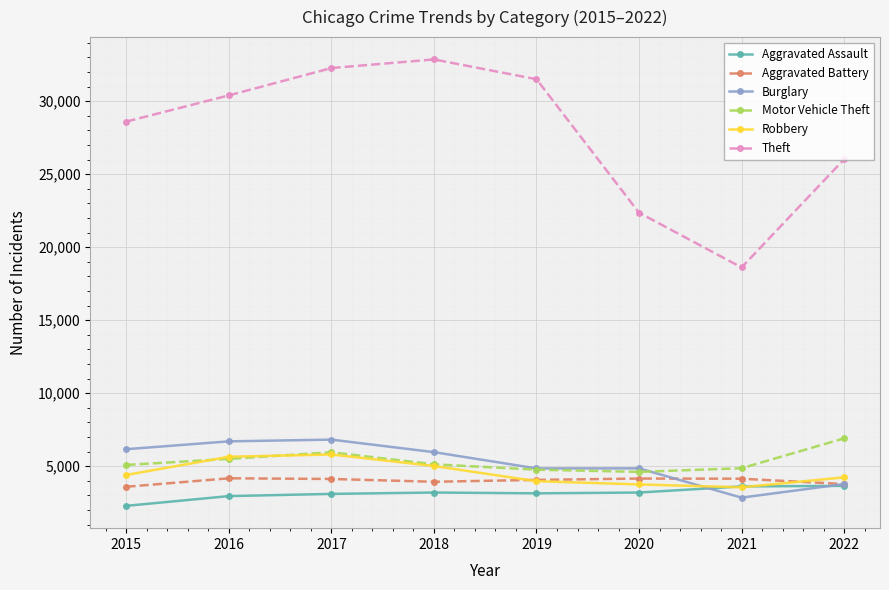

Does the chart have visible grid lines?

Yes